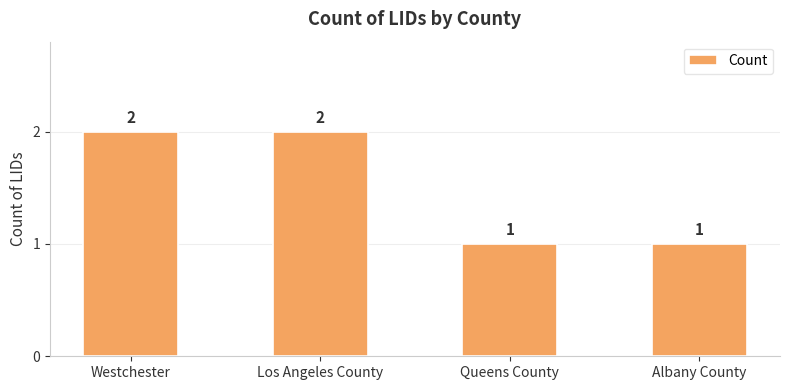

What is the label of the 3rd bar from the left?

Queens County